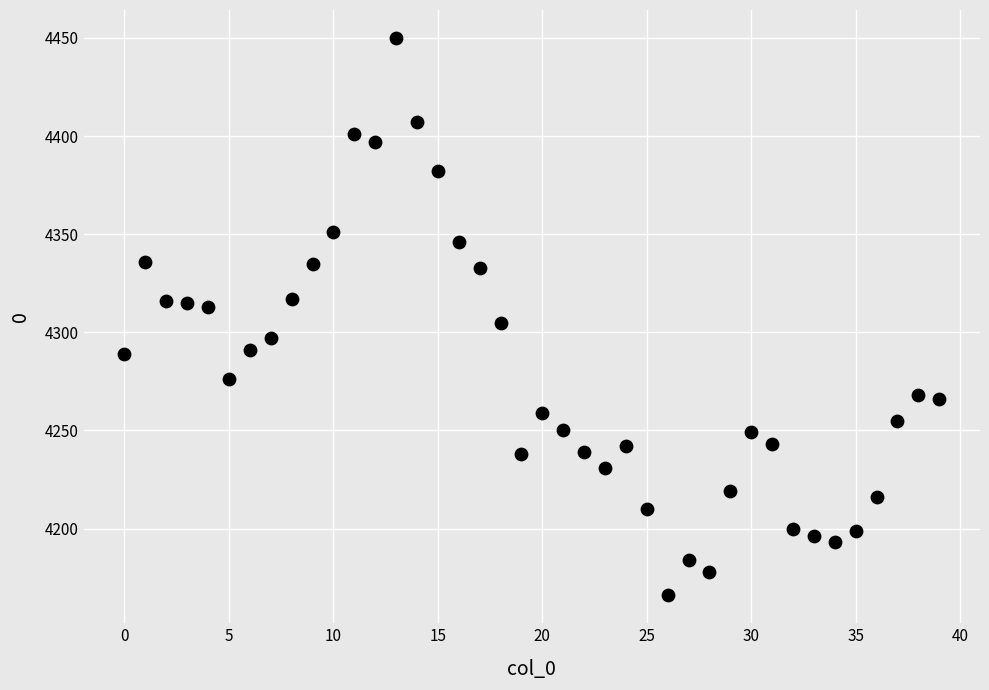

What is the range of Y values (max minus min)?

284